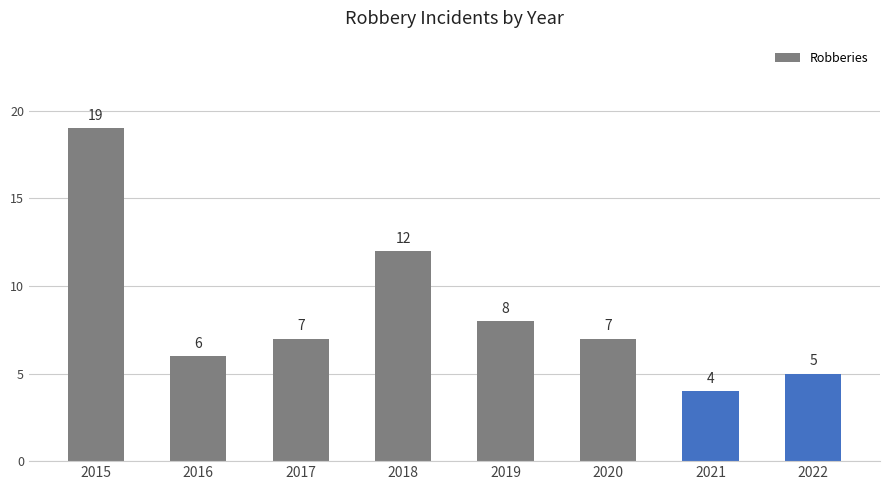

Where does the data first go above 7?

2015